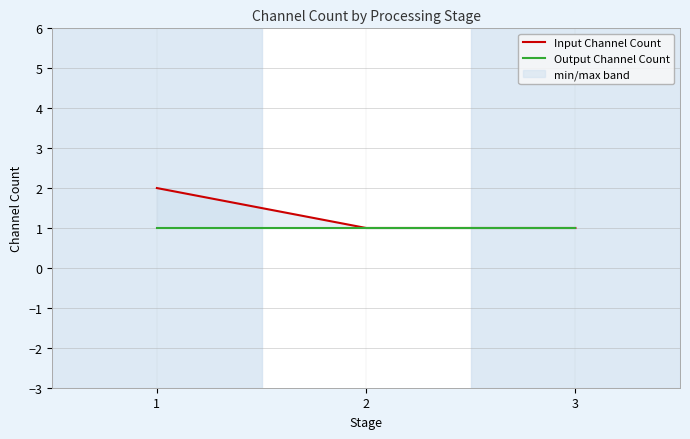

At which label does Input Channel Count reach its peak?

1